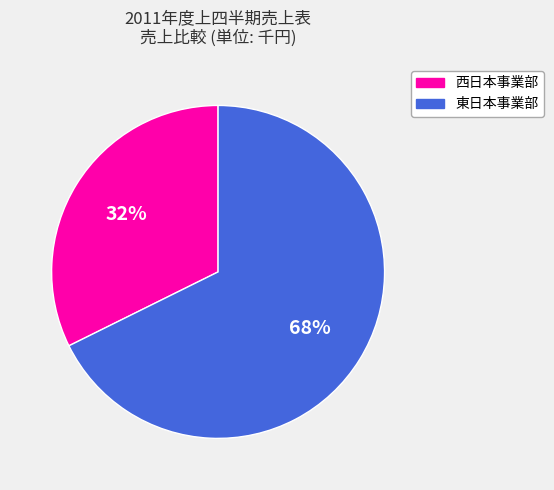

The 東日本事業部 slice represents 68% of the pie. True or false?

True